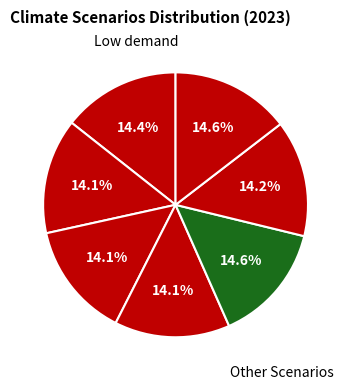

How many segments does this pie chart have?

7